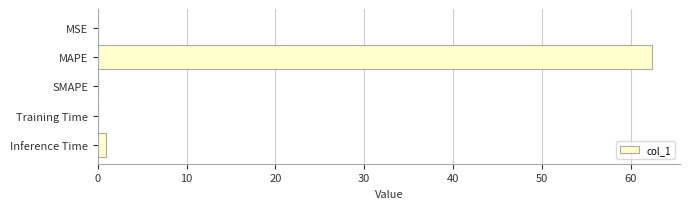

Count the number of data series in this chart.

1